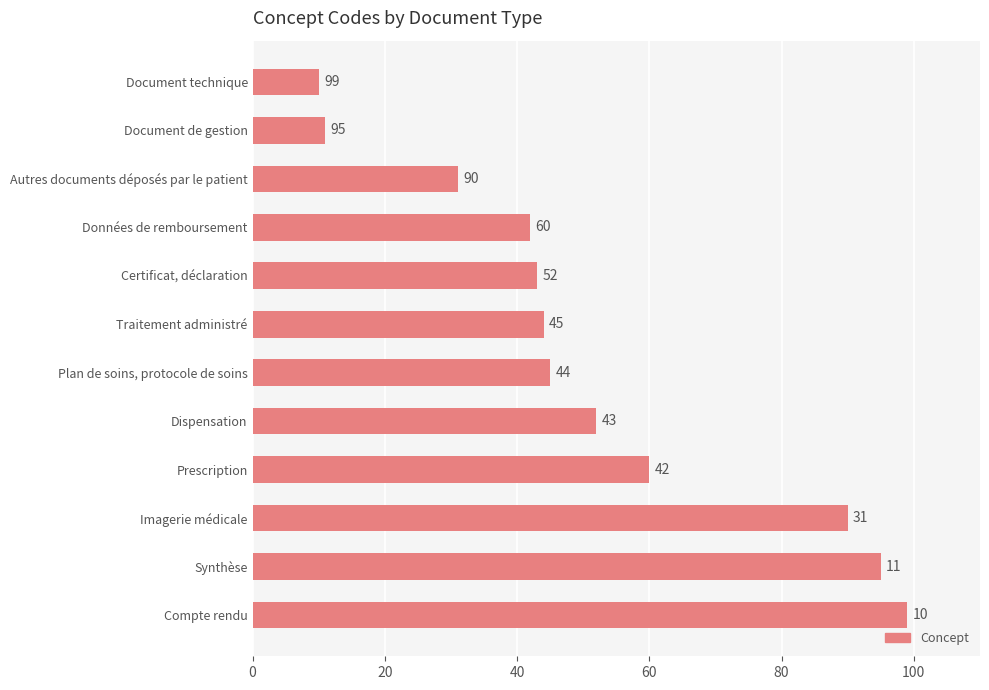

What is the sum of all values?

622